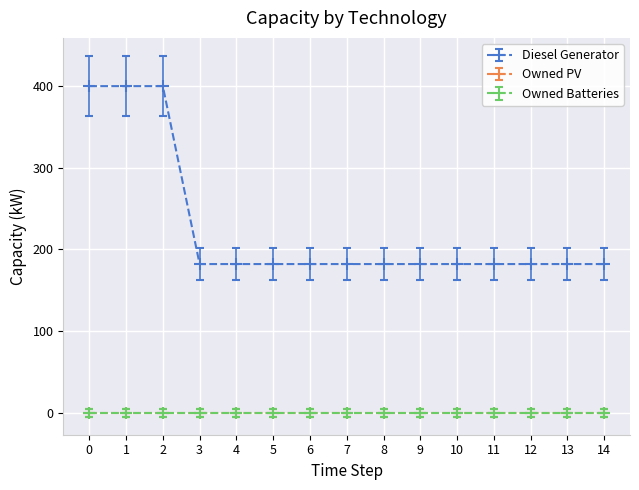

The Diesel Generator series shows 182 at 6. True or false?

True